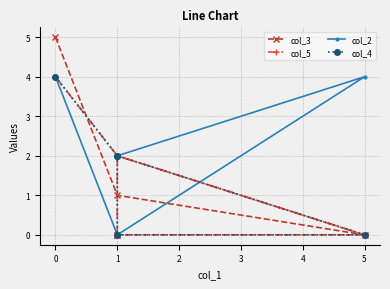

How many data points in col_4 are above 2?

1